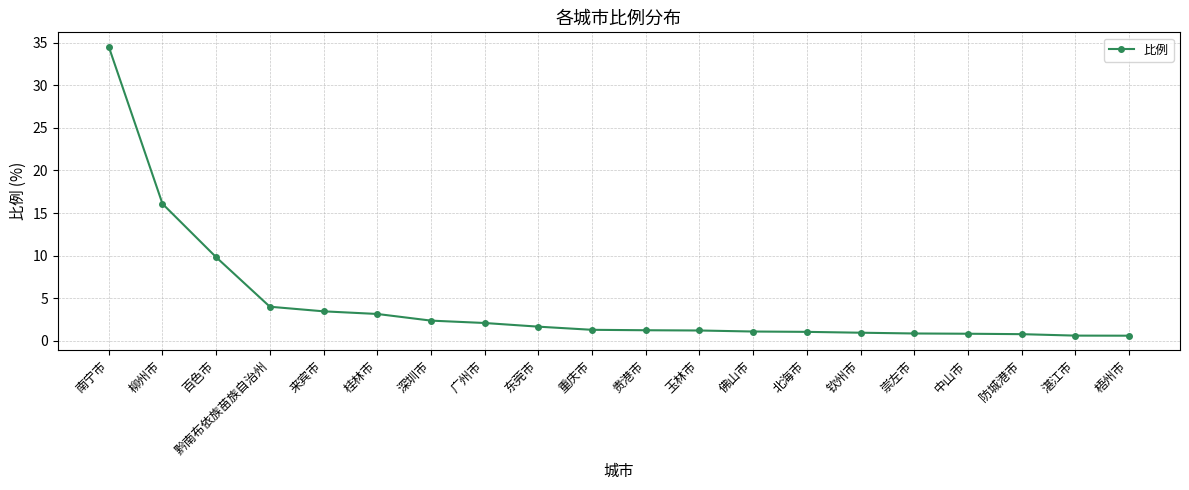

The value at 北海市 is 1.1. True or false?

True